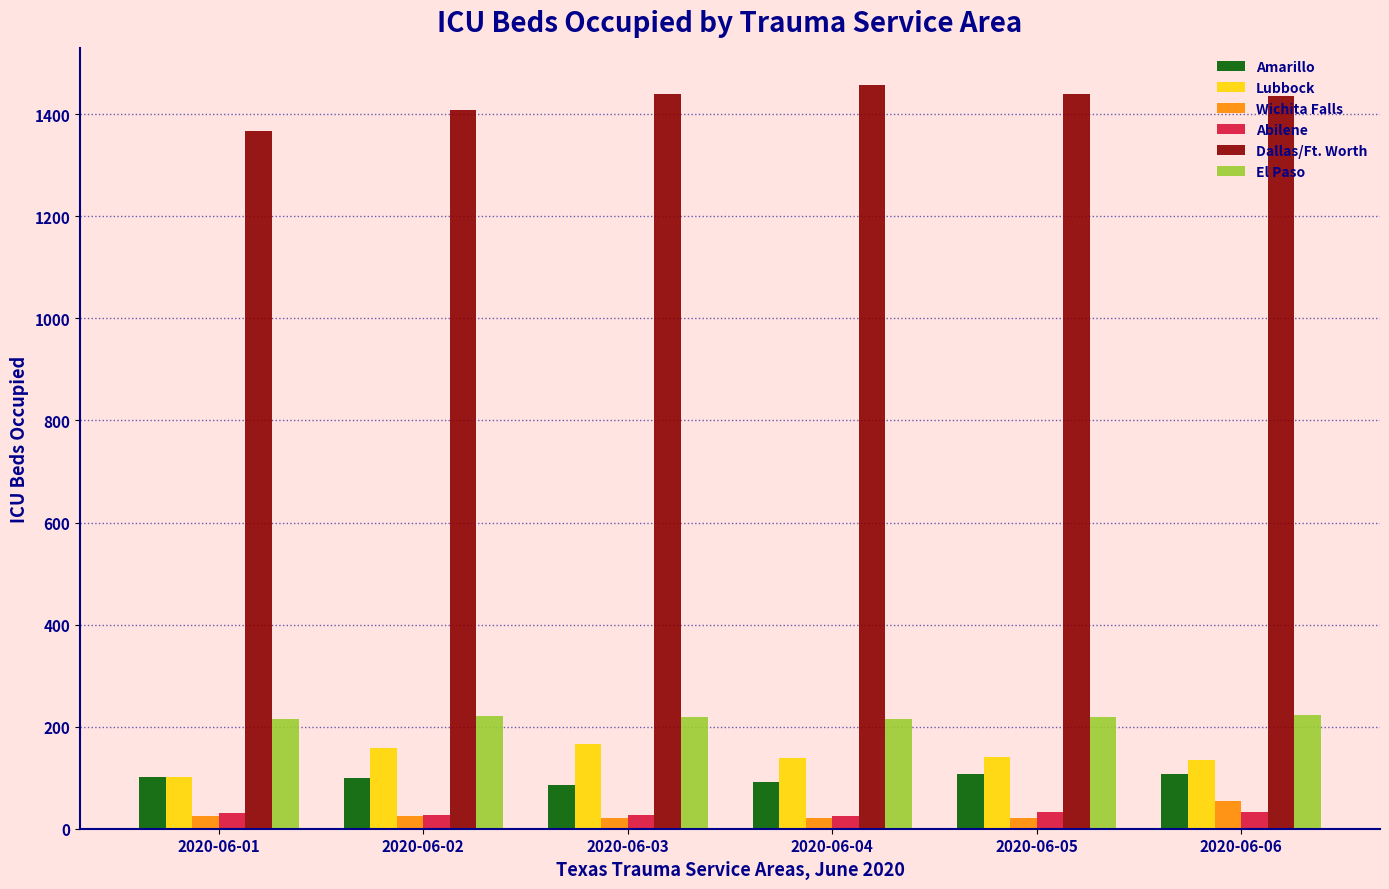

What is the spread (max minus min) of values at 2020-06-03?

1420